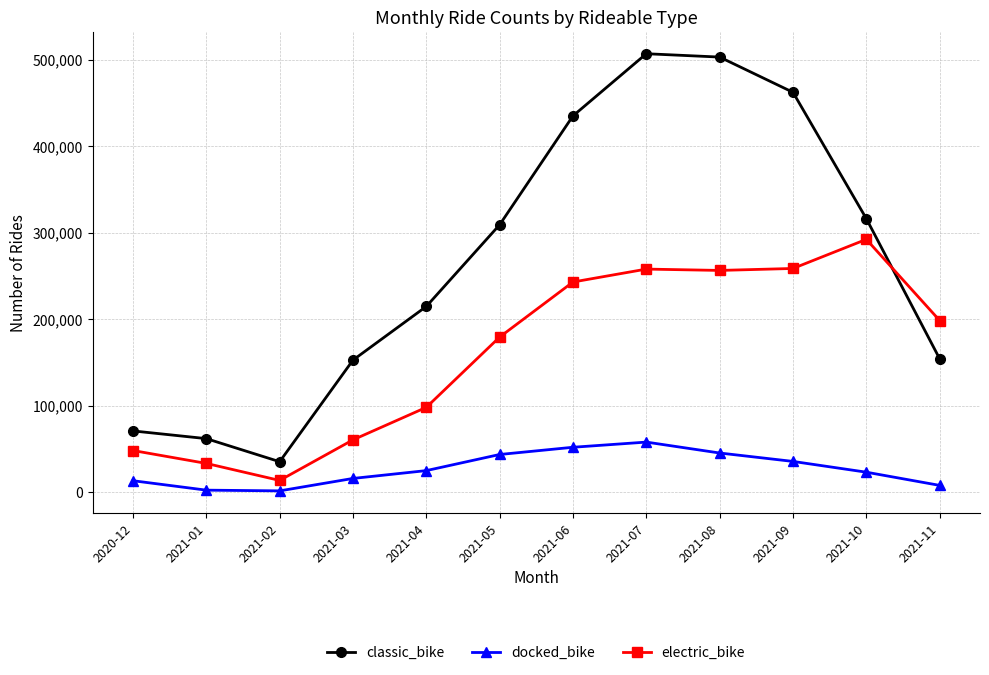

Rank the series by their average value, from lowest to highest.

docked_bike, electric_bike, classic_bike